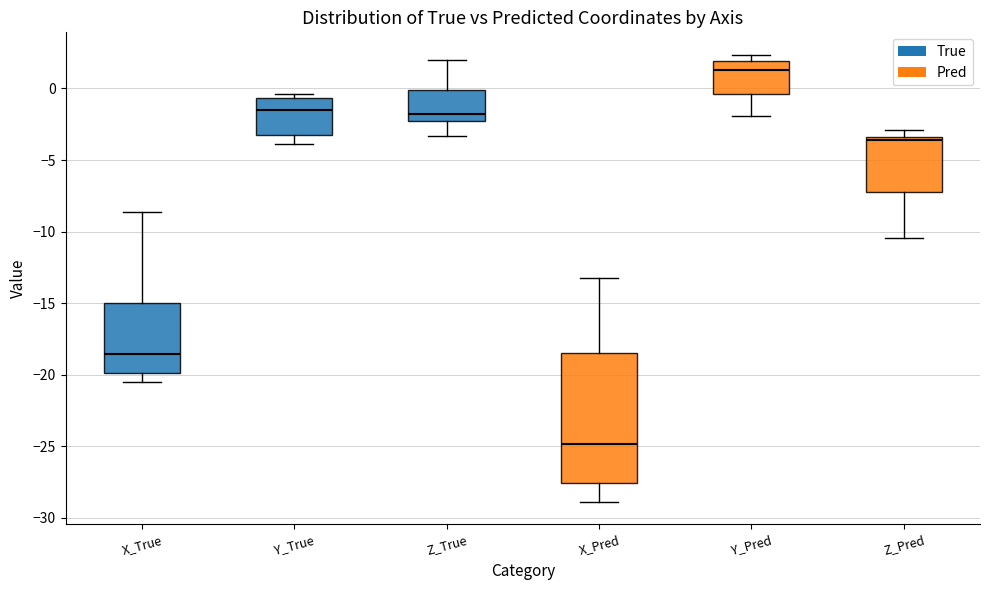

Reading left to right, transcribe this box plot: for each box, give where its median line is, the range the box spans, and where its two whiskers end, as read against the y-axis. The values are not printed on the chart, so give them approximately, as read against the axis.

X_True: median -18.5, box -20.0 to -15.0, whiskers -20.5 to -8.5
Y_True: median -1.5, box -3.5 to -0.5, whiskers -4.0 to -0.5 (just above the box's upper edge)
Z_True: median -2.0, box -2.5 to 0.0, whiskers -3.5 to 2.0
X_Pred: median -25.0, box -27.5 to -18.5, whiskers -29.0 to -13.0
Y_Pred: median 1.5, box -0.5 to 2.0, whiskers -2.0 to 2.5
Z_Pred: median -3.5 (just below the box's upper edge), box -7.0 to -3.5, whiskers -10.5 to -3.0